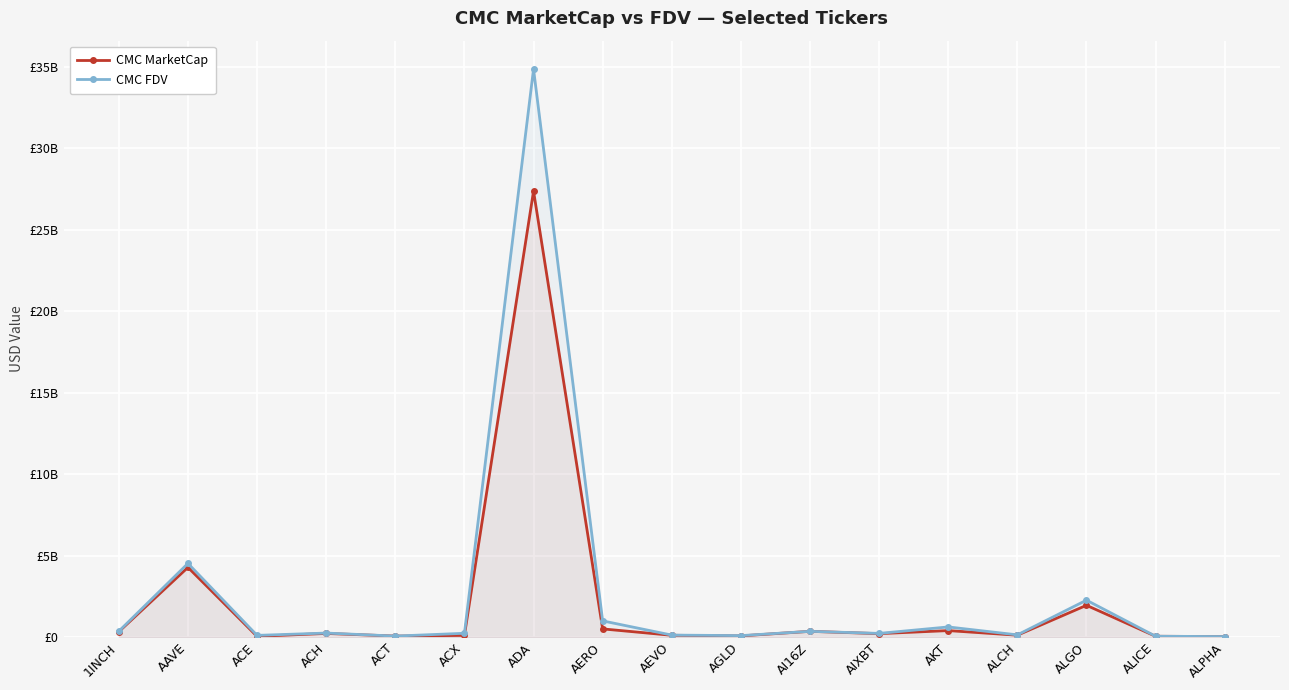

The CMC MarketCap series shows 220779003 at AI16Z. True or false?

False